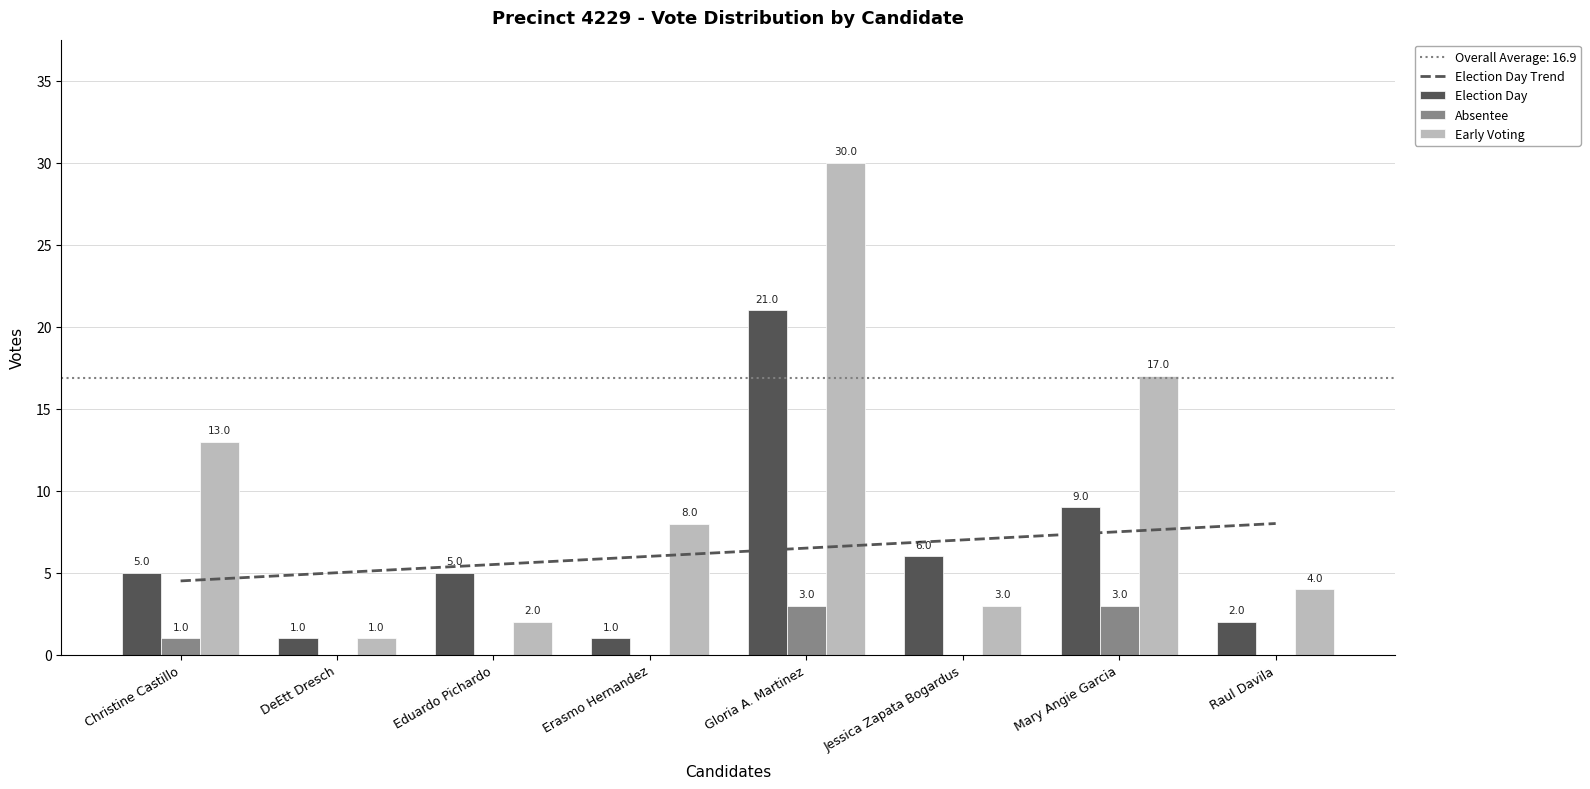

How many series are shown in this chart?

4